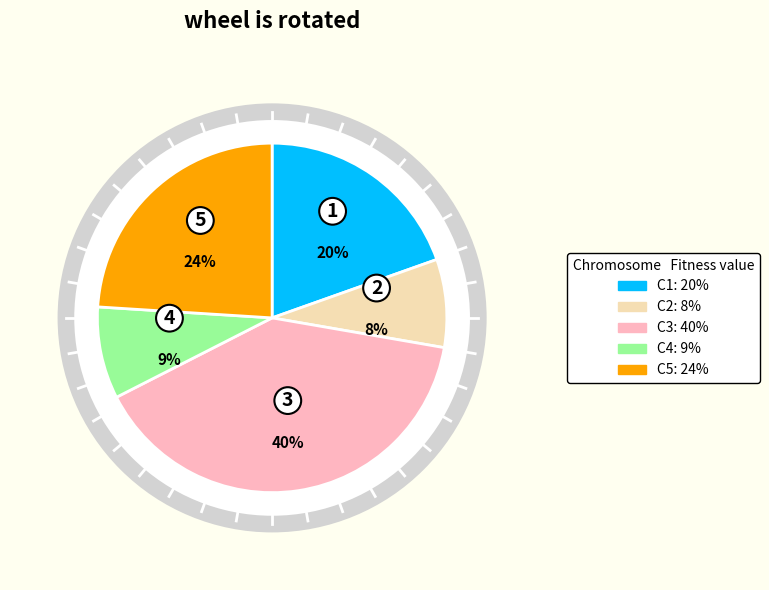

Is there a majority slice in this chart?

No